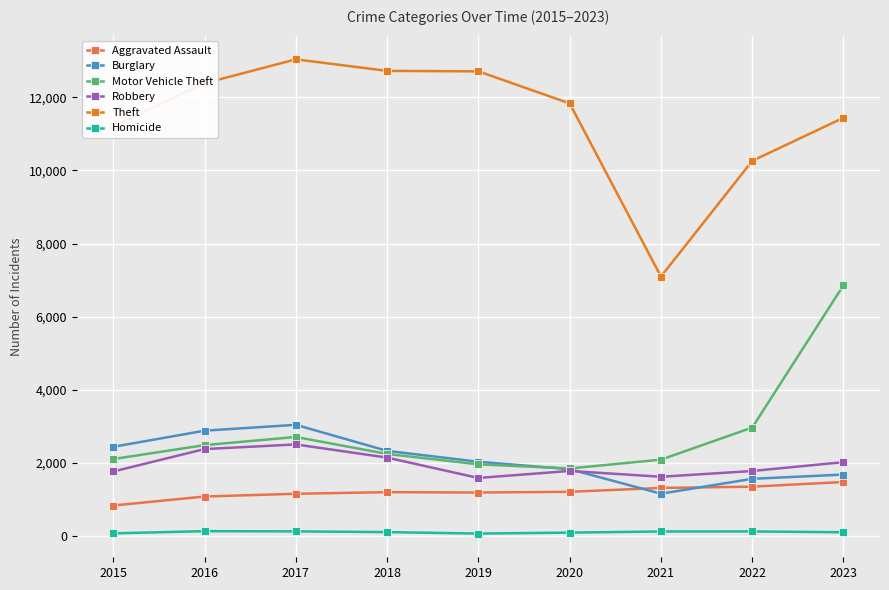

How many lines are shown in the chart?

6